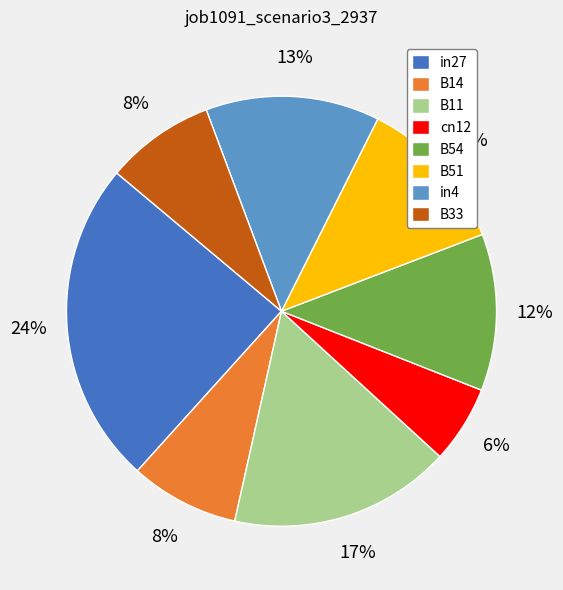

Which category has the smallest portion of the pie?

cn12